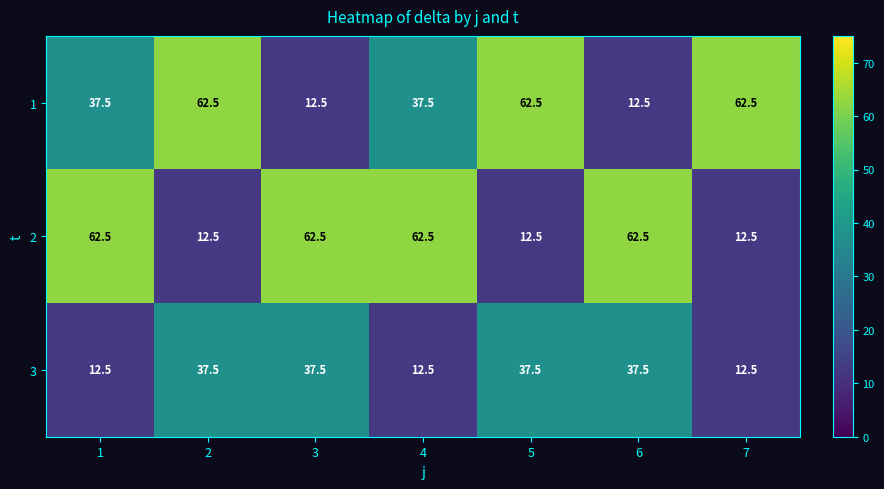

What is the greatest value displayed?

62.5